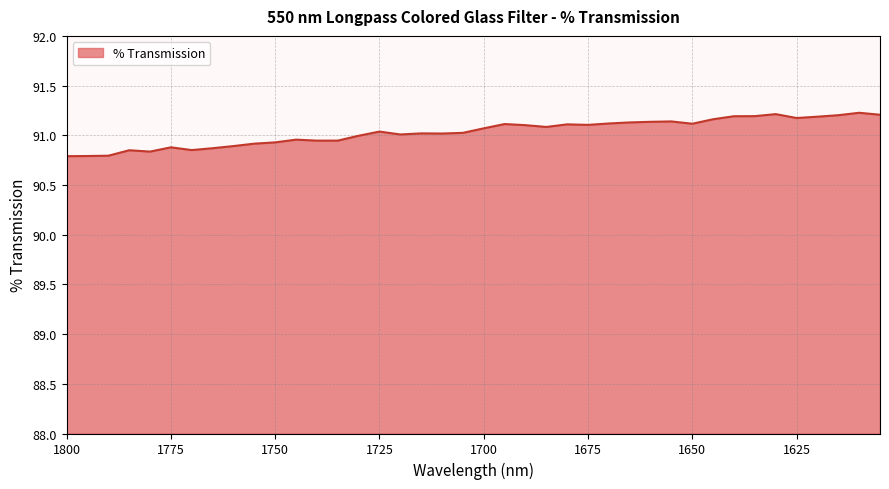

How many lines are shown in the chart?

1